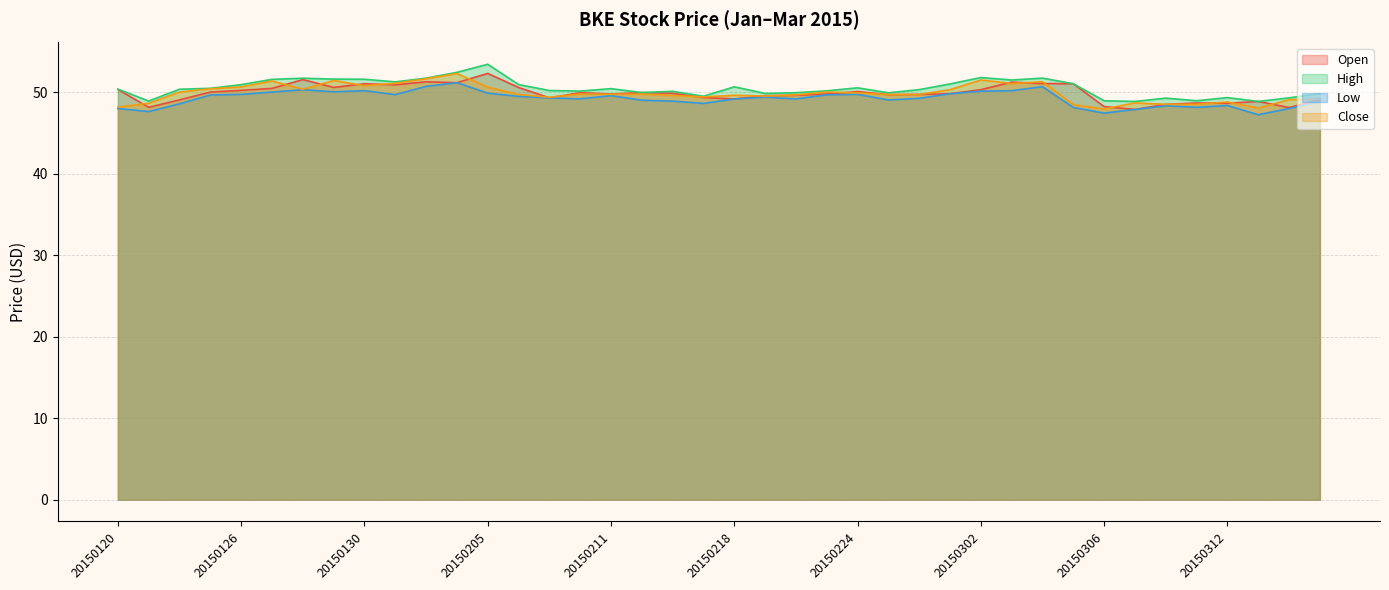

At which category does the chart reach its peak across all series?

20150205